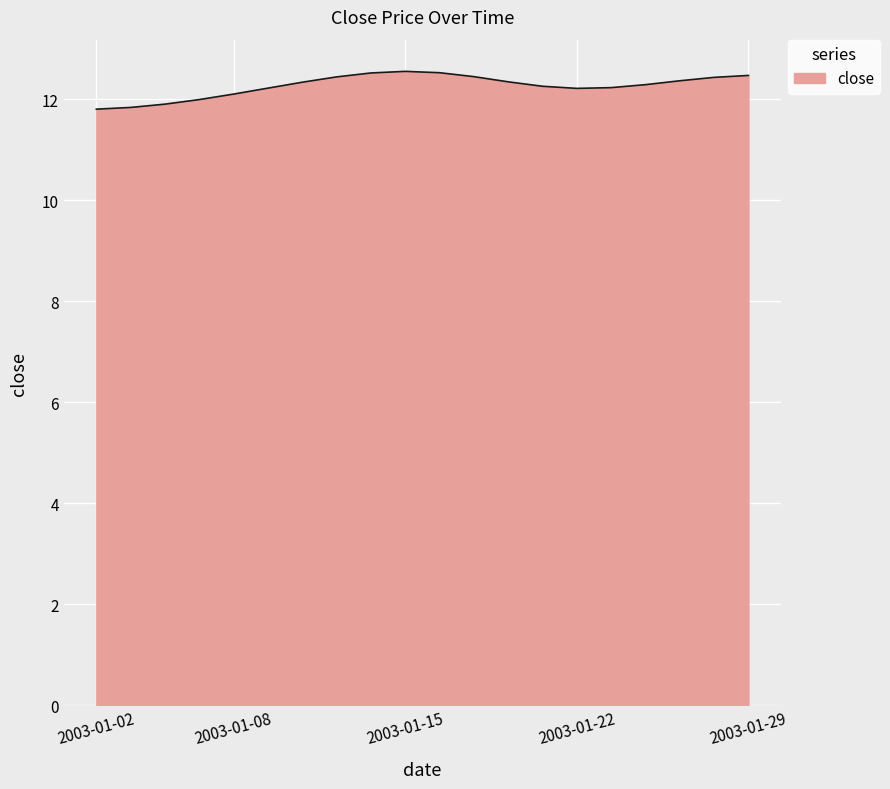

What is the smallest value displayed?

11.8